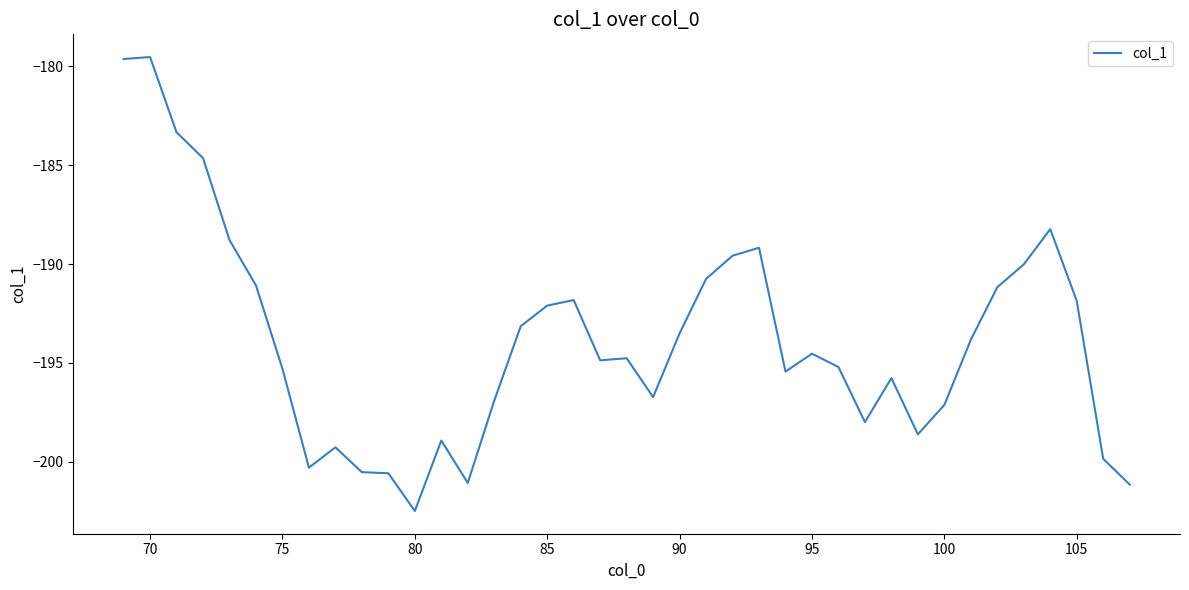

How many values are below -194?

21